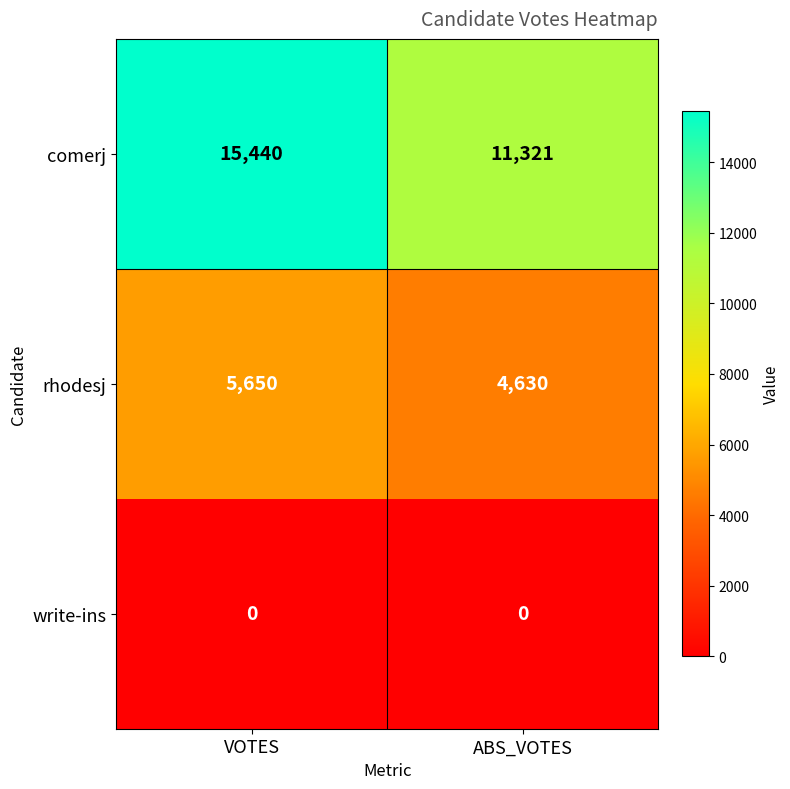

Between VOTES and ABS_VOTES, which series saw the biggest shift?

comerj